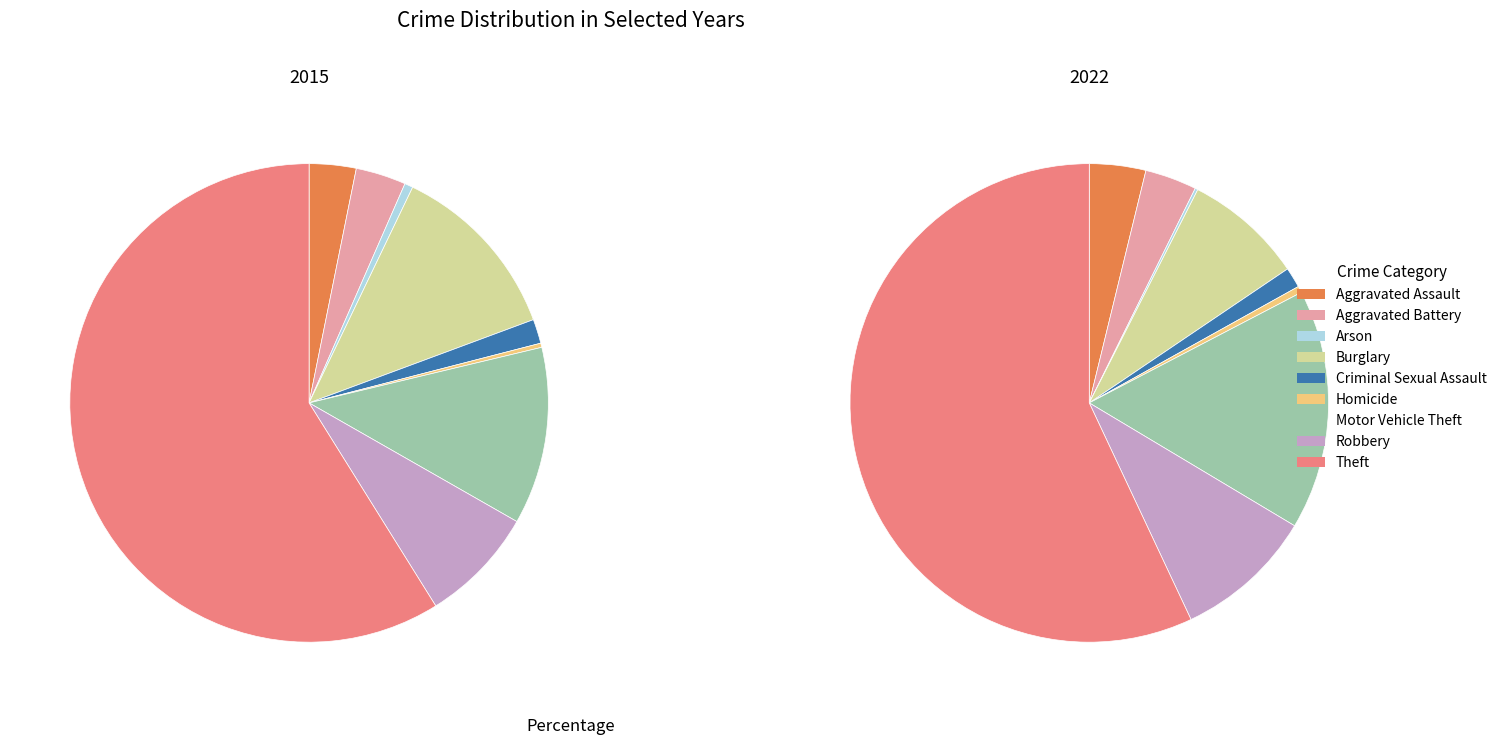

To the nearest percent, what is the difference between the largest and smallest slice percentages?

59%